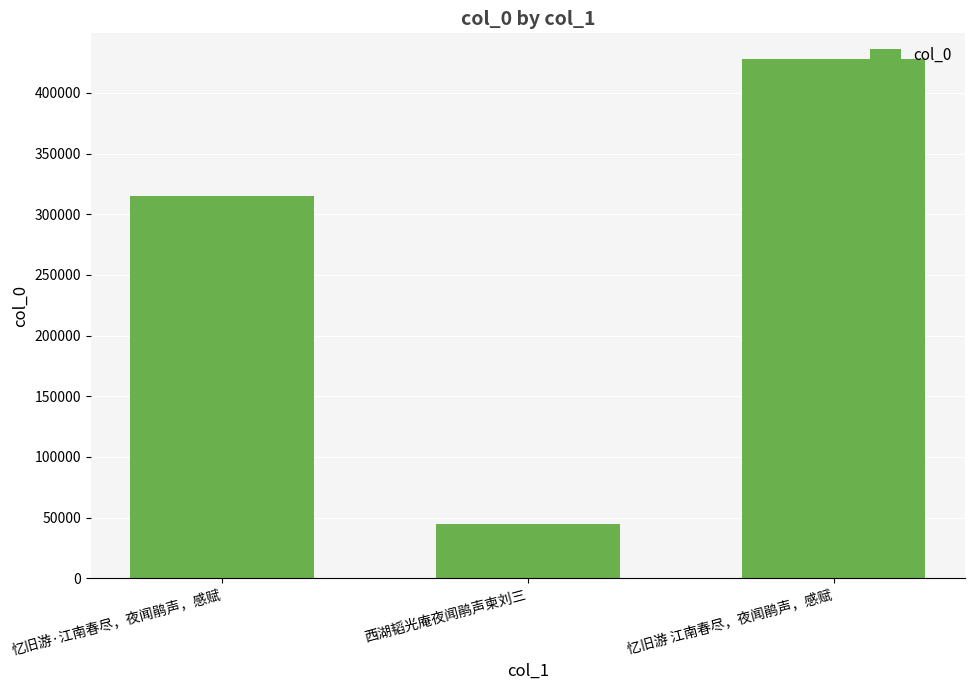

What is the approximate value at 忆旧游·江南春尽，夜闻鹃声，感赋, to the nearest 100?

314900